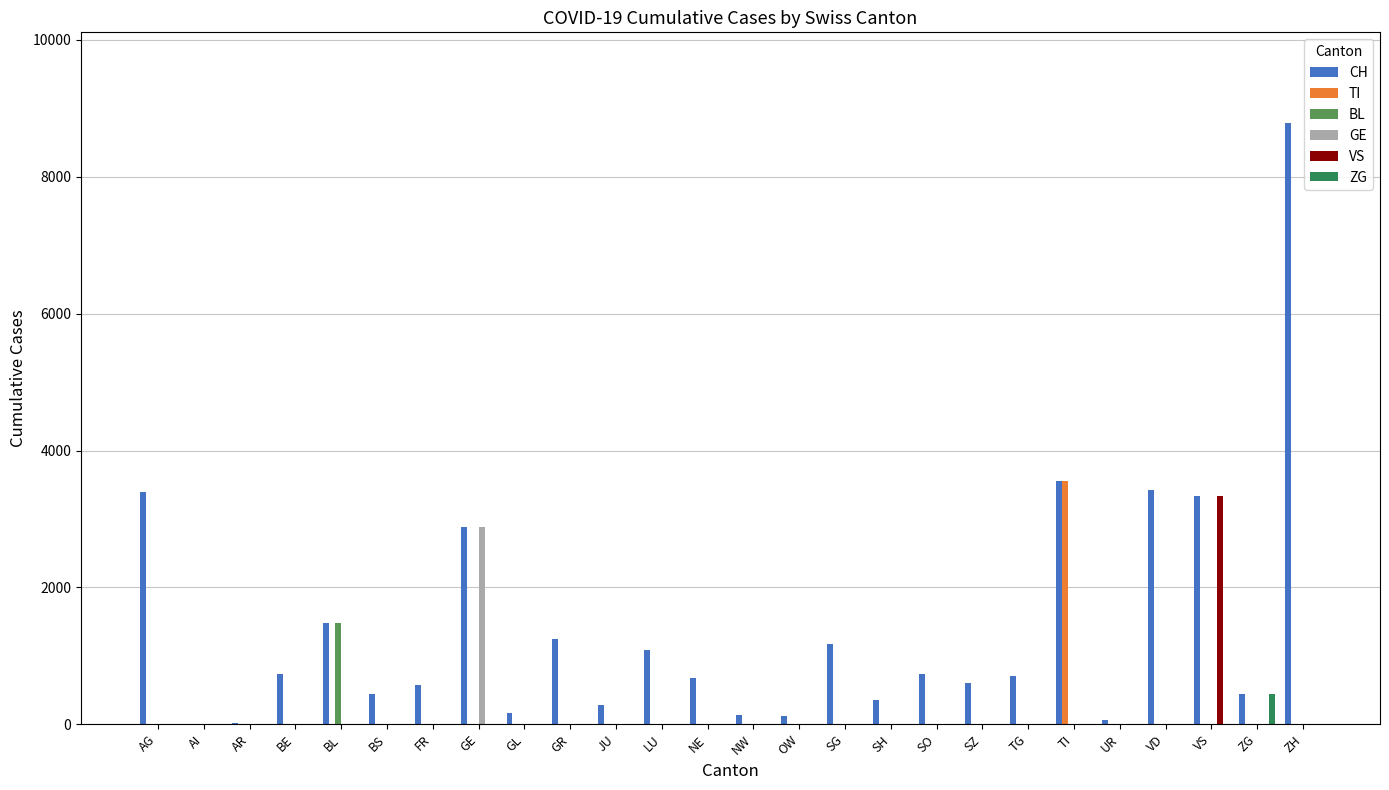

Which label corresponds to the largest value in the chart?

ZH